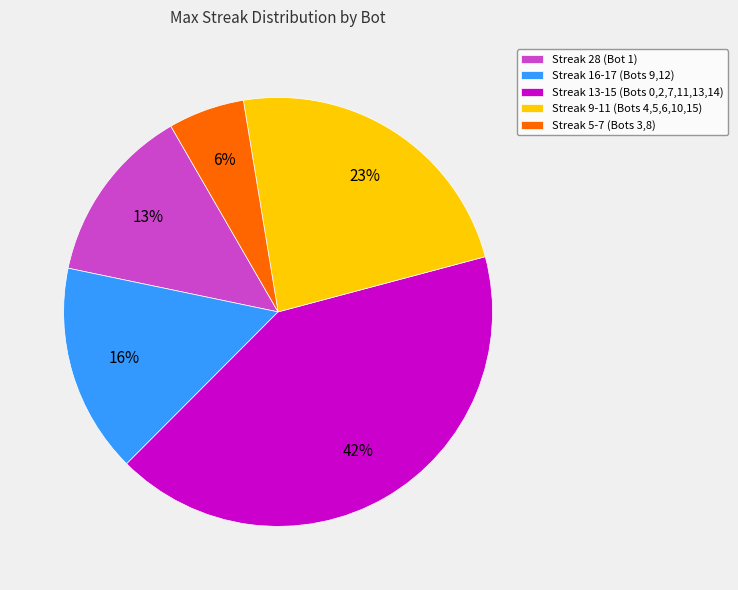

Rank the categories by value from highest to lowest.

Streak 13-15 (Bots 0,2,7,11,13,14), Streak 9-11 (Bots 4,5,6,10,15), Streak 16-17 (Bots 9,12), Streak 28 (Bot 1), Streak 5-7 (Bots 3,8)